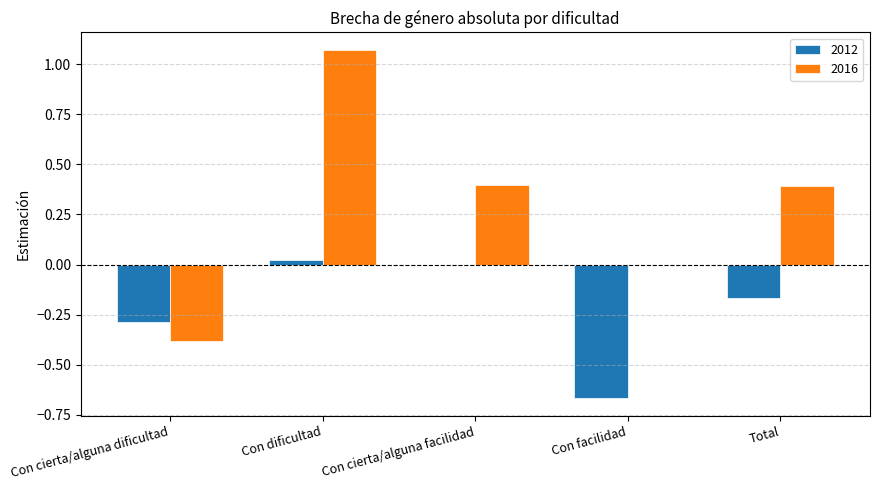

The 2016 series shows 0.0 at Con facilidad. True or false?

True